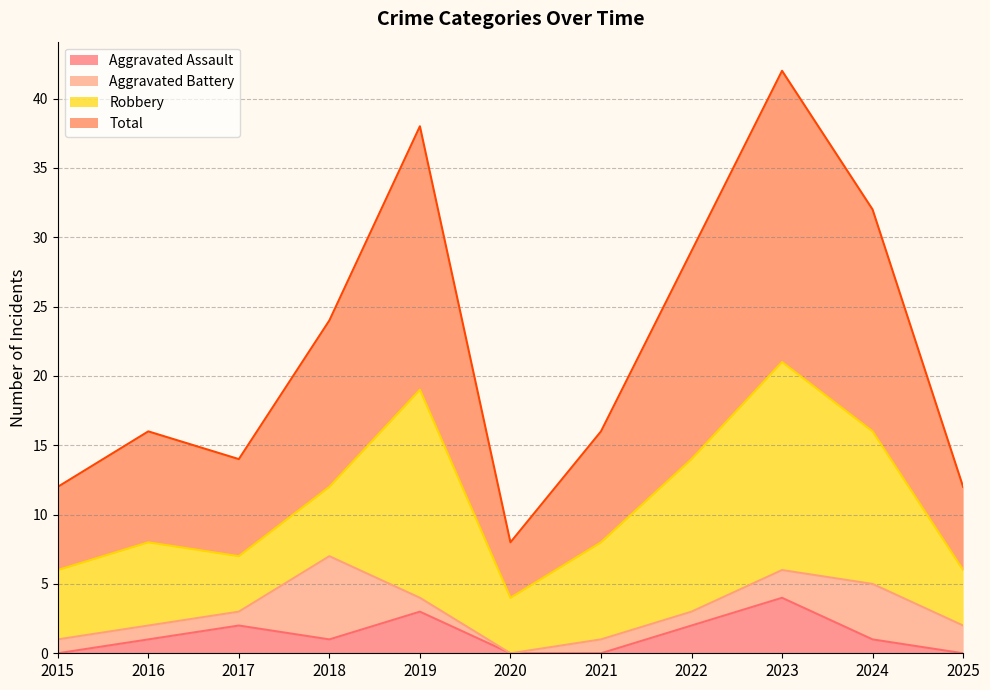

At which label does Aggravated Assault reach its minimum?

2015